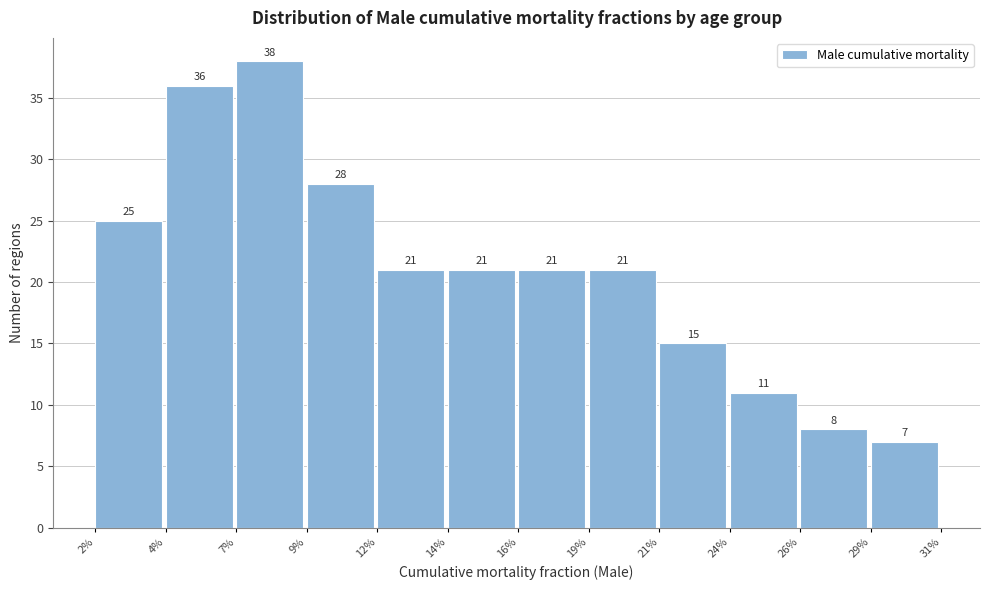

Reading right to left, extract all data points from this chart.

29%=7	26%=8	24%=11	21%=15	19%=21	16%=21	14%=21	12%=21	9%=28	7%=38	4%=36	2%=25